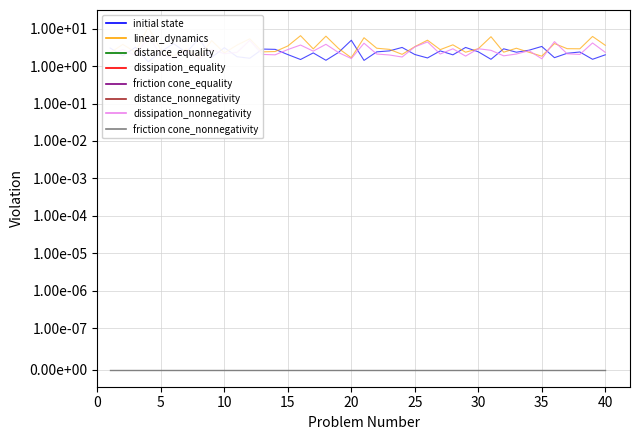

What is the total value across all series at 20?

8.2